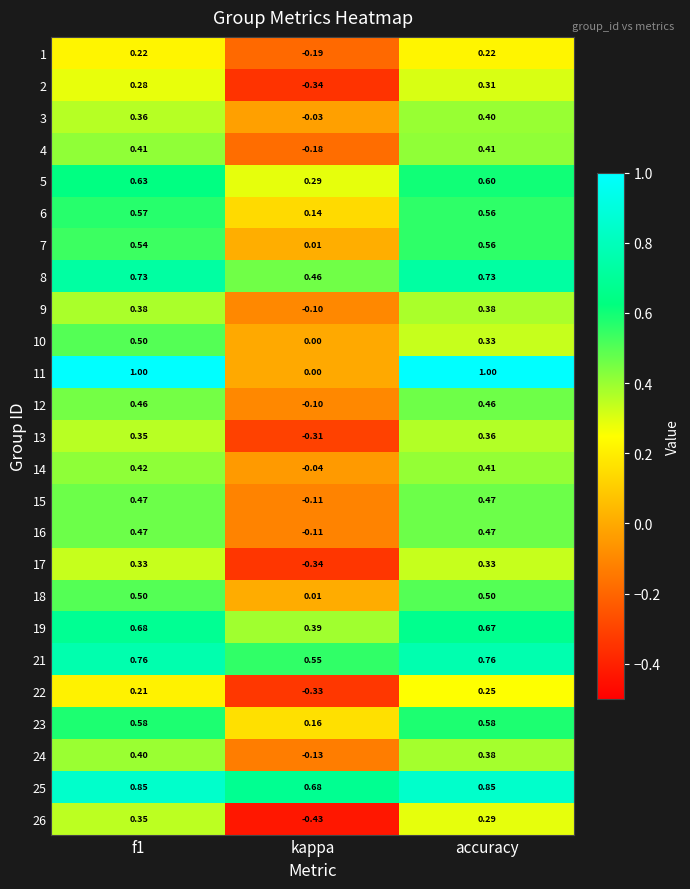

Which series has the largest range (max minus min)?

11